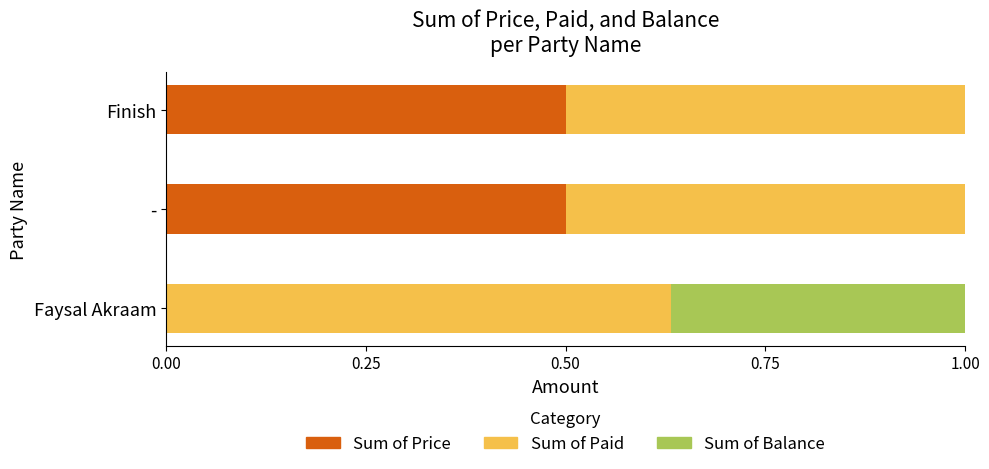

The value of Sum of Price at Faysal Akraam is -0.3. True or false?

False